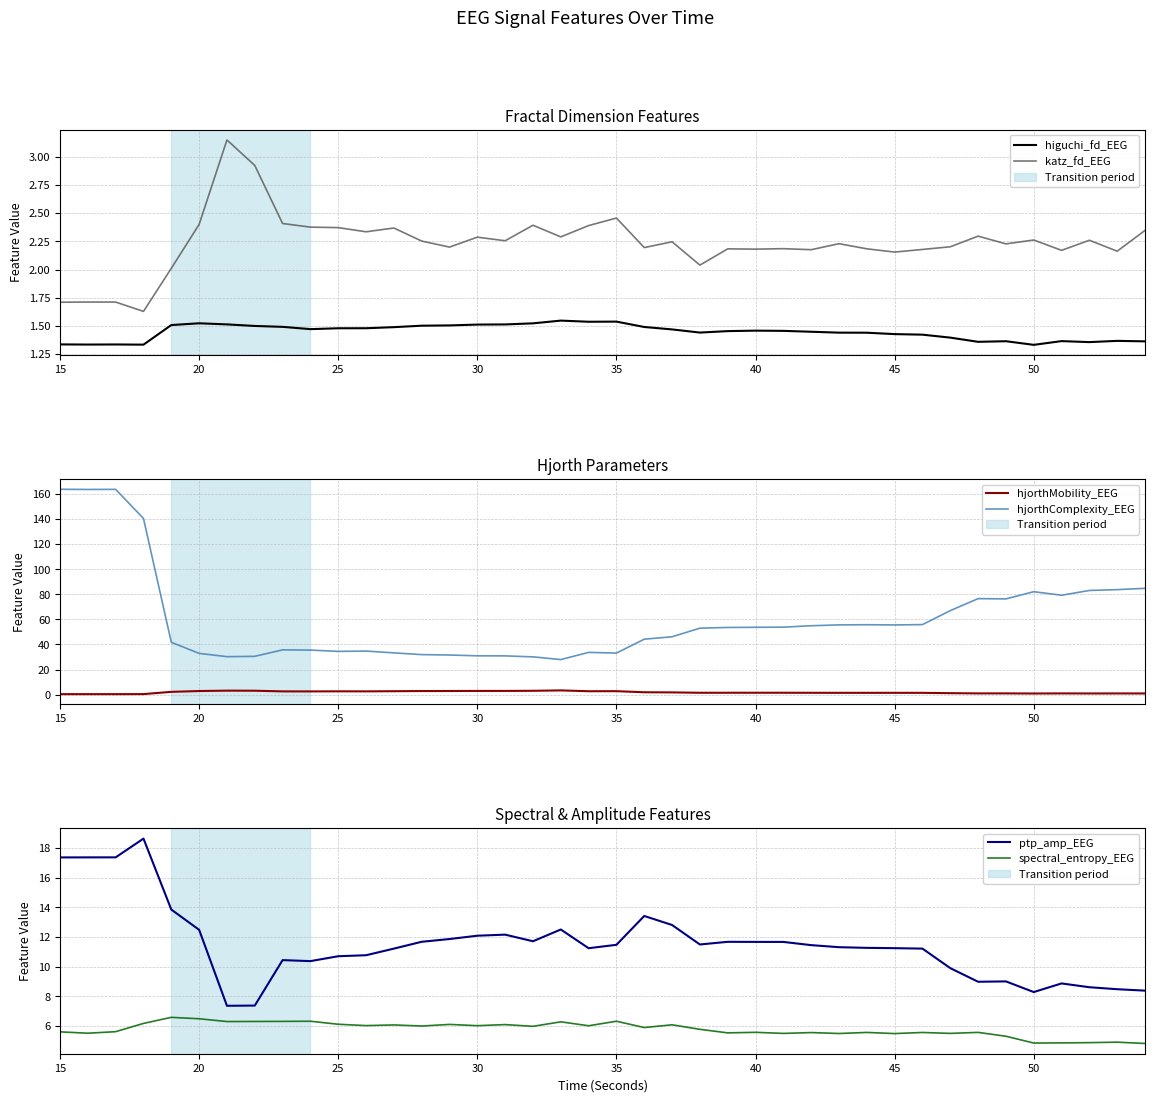

What is the minimum value for higuchi_fd_EEG?

1.3